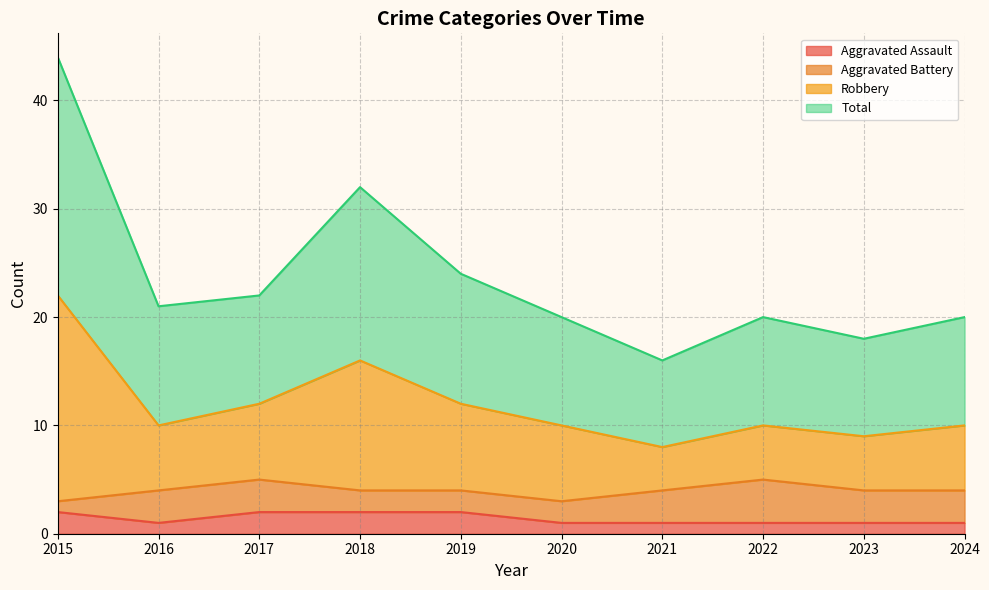

At how many categories does at least one series exceed 8?

10